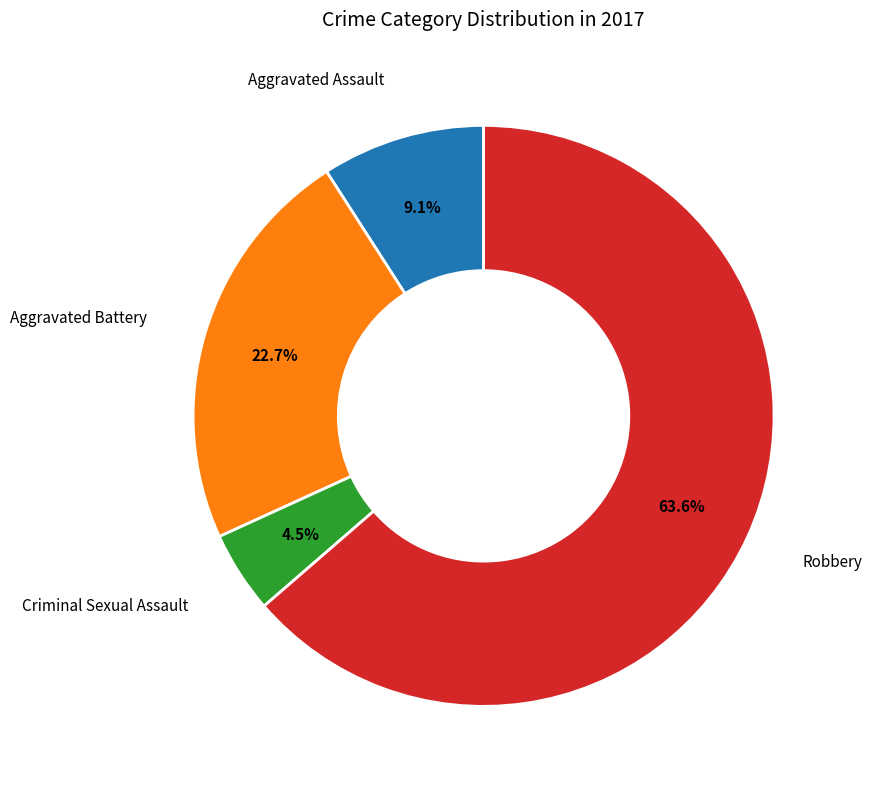

Does any single category account for the majority?

Yes